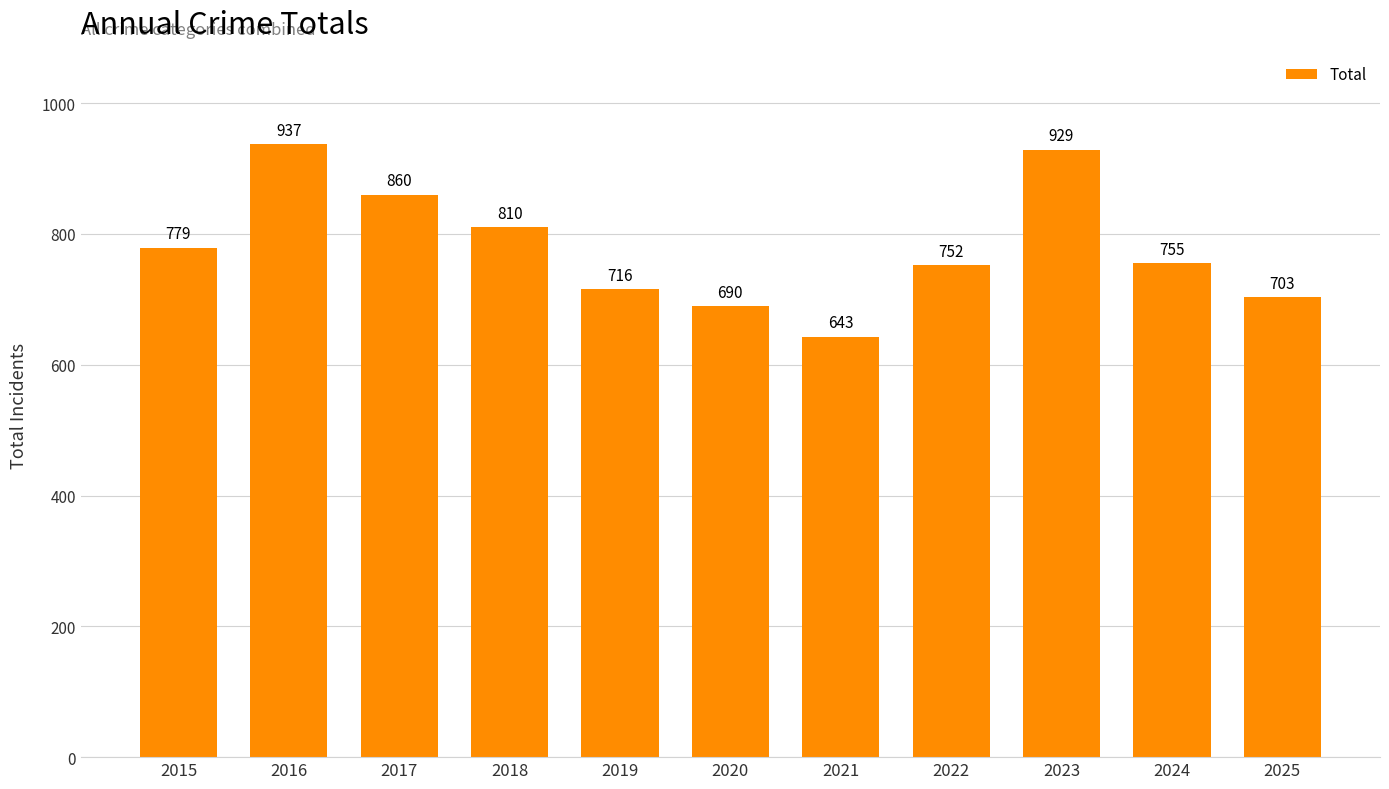

True or false: the data shows 690 at 2020.

True